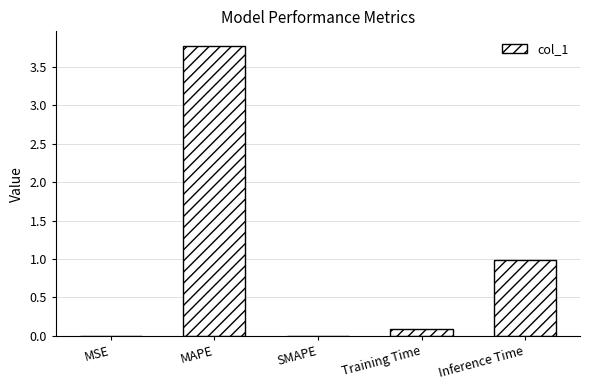

What is the approximate value at MAPE?

3.8